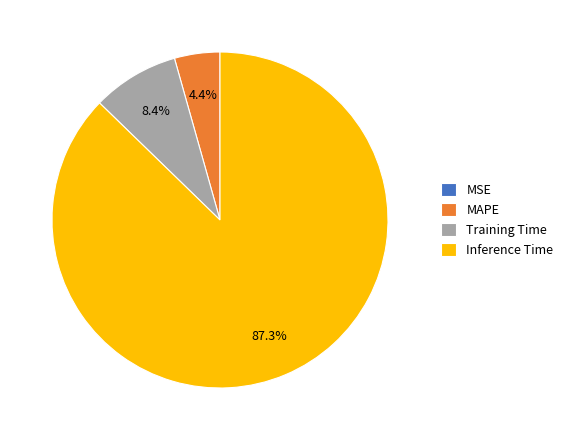

What percentage is NOT represented by MAPE?

95.6%